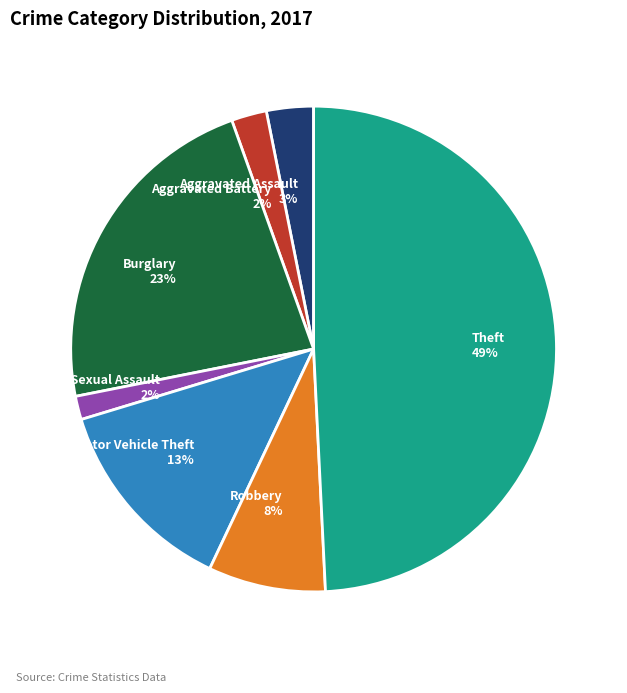

What is the ratio of the value at Robbery to the value at Motor Vehicle Theft?

0.6